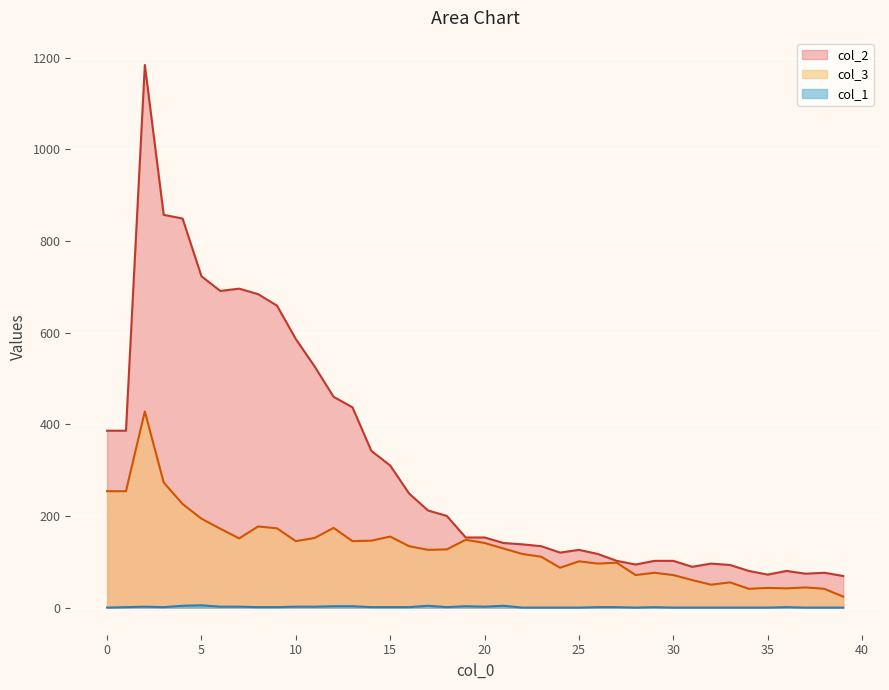

What is the difference between the highest and lowest values at 1?

385